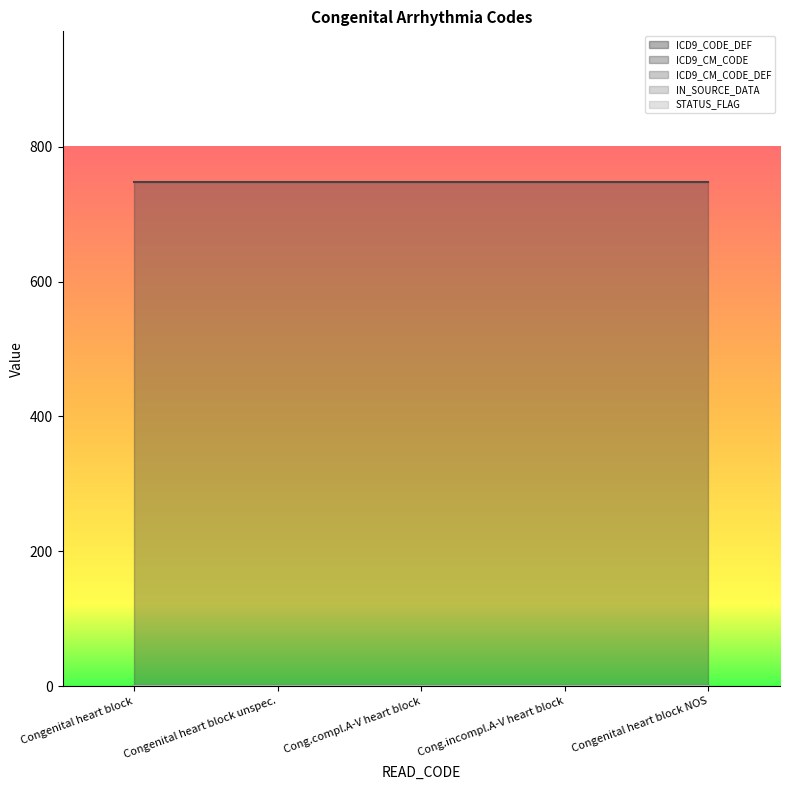

Count the number of data series in this chart.

5